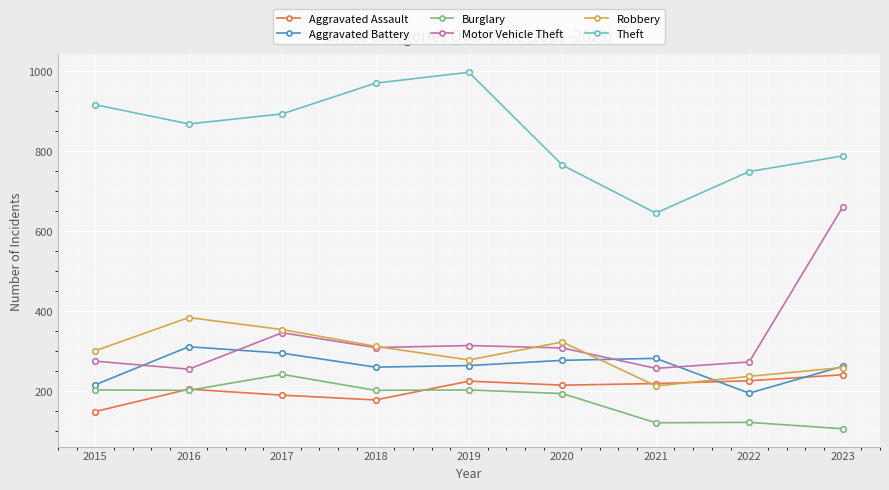

Count the number of data series in this chart.

6